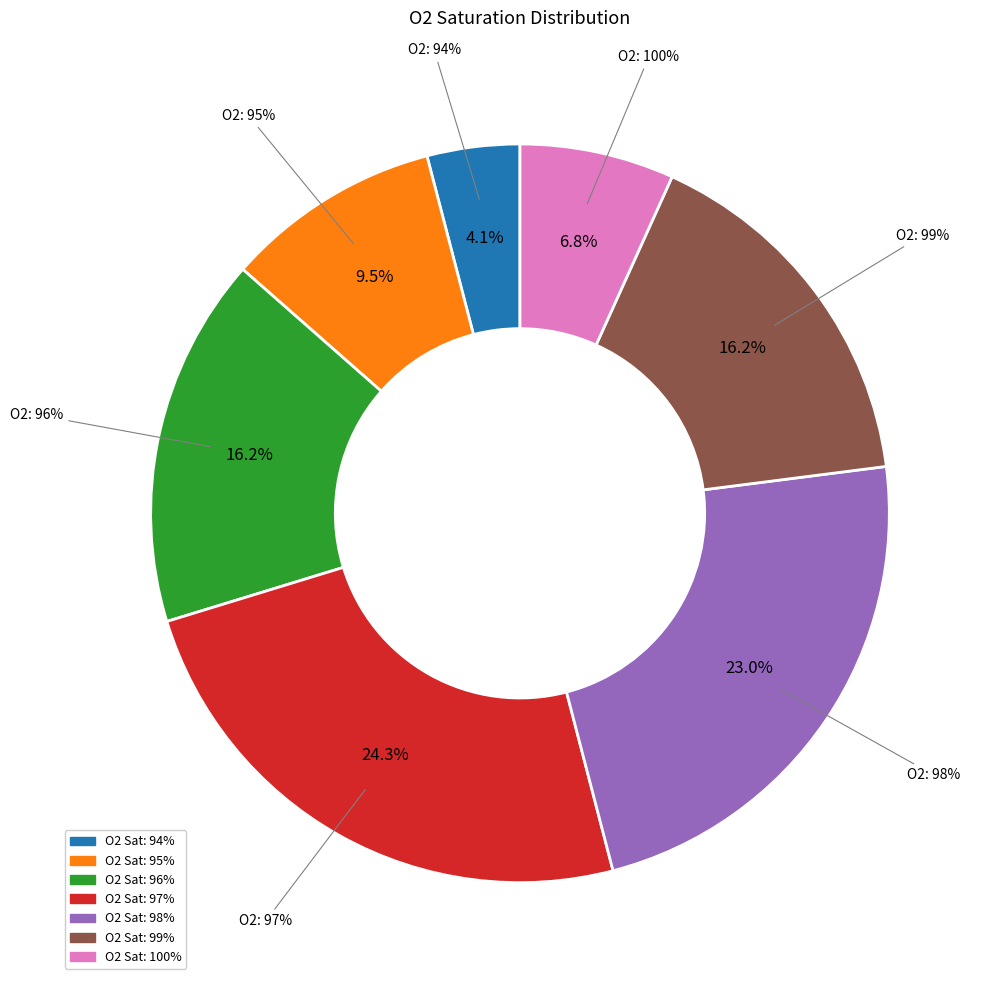

Approximately how many times larger is the value at 100 compared to 95?

0.7